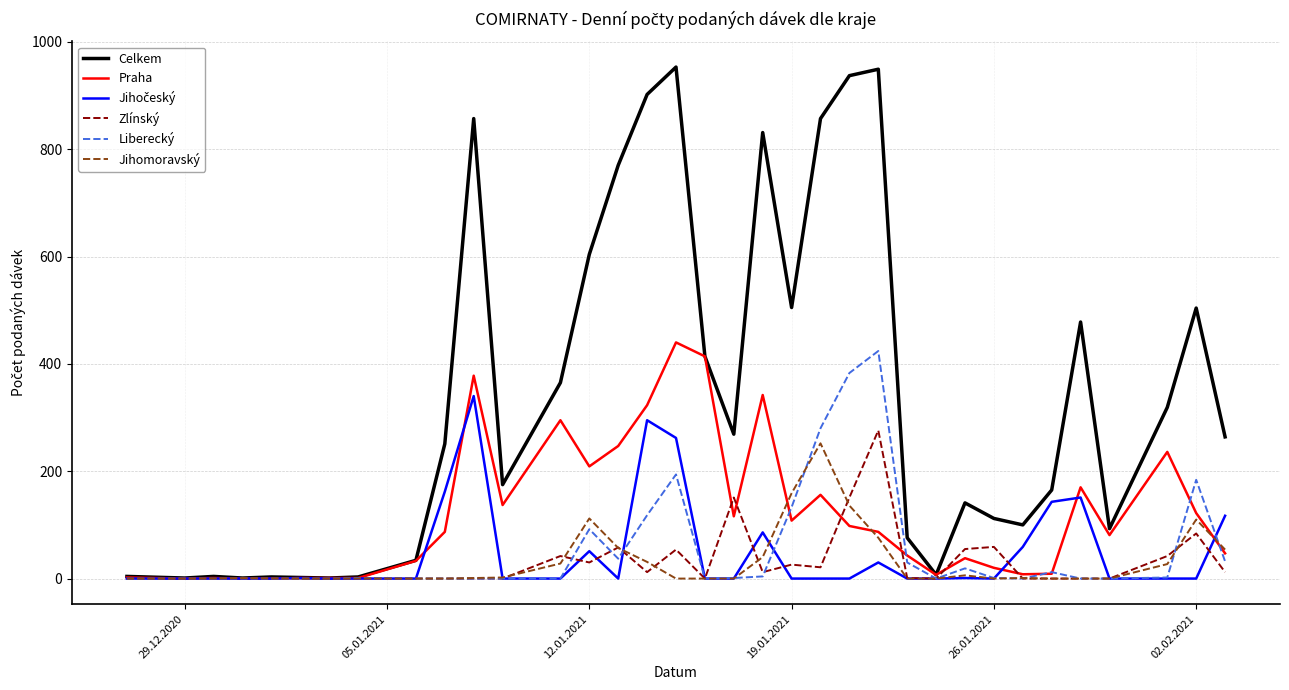

Which series has the largest total across all categories?

Celkem